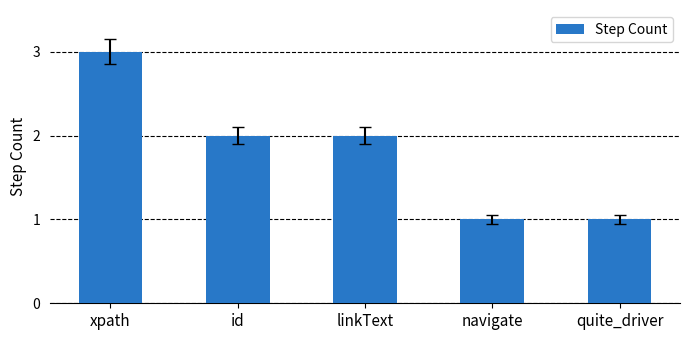

What is the sum of all values?

9